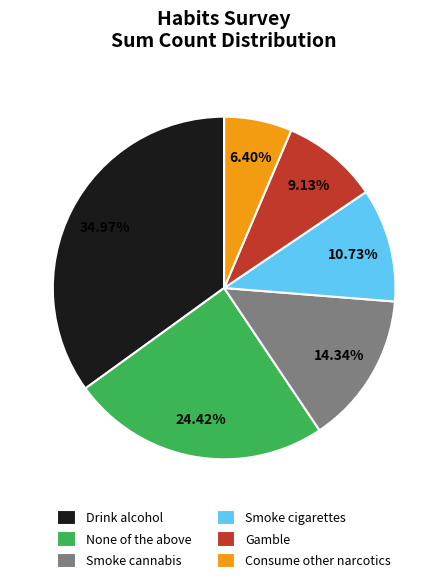

Count the number of slices in the pie.

6